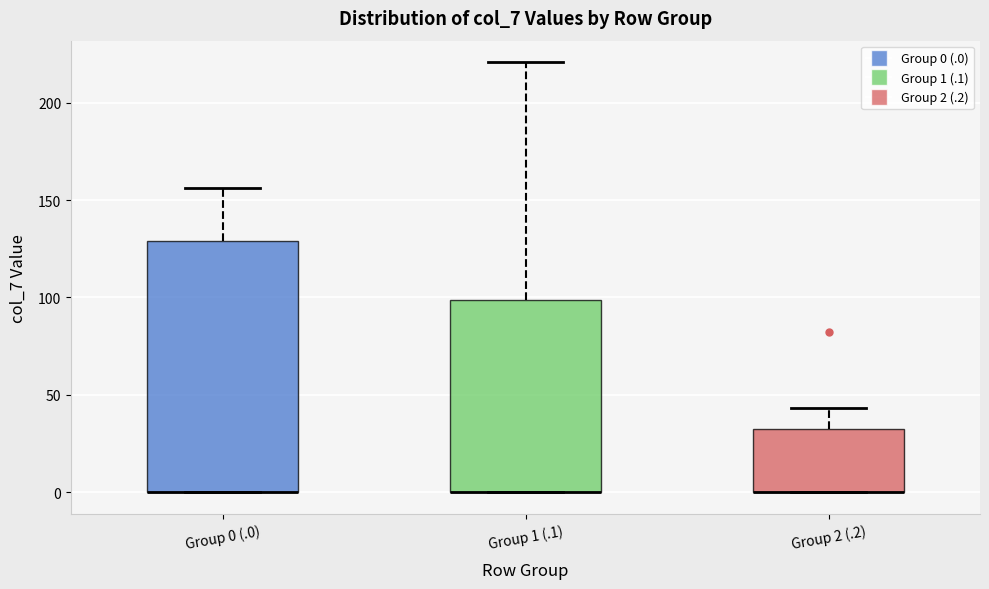

Comparing the boxes themselves (not the whiskers), which one is the tallest?

Group 0 (.0)